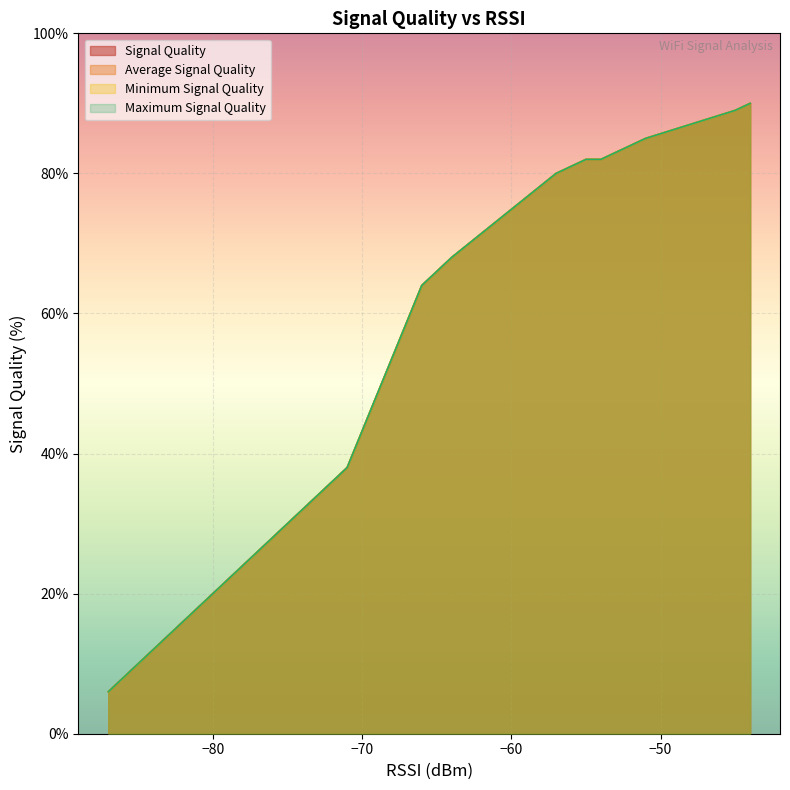

What is the highest value of the Signal Quality series?

90